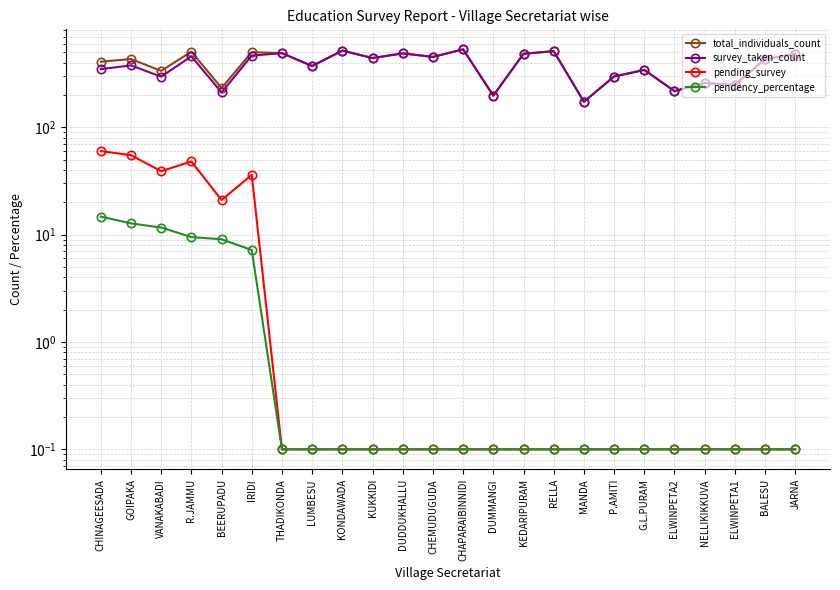

At which label does pending_survey reach its minimum?

THADIKONDA